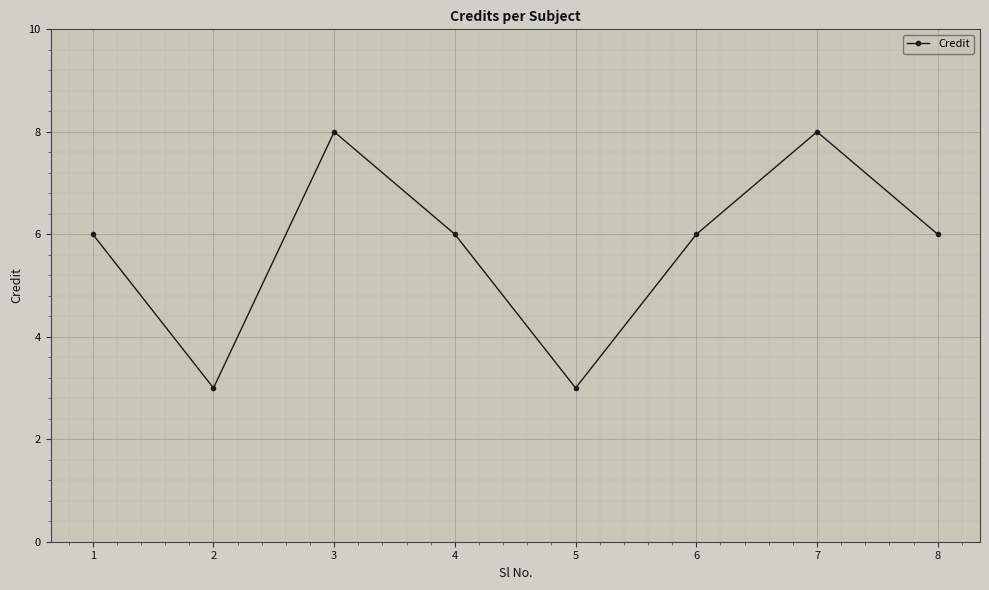

What is the maximum value shown in the chart?

8